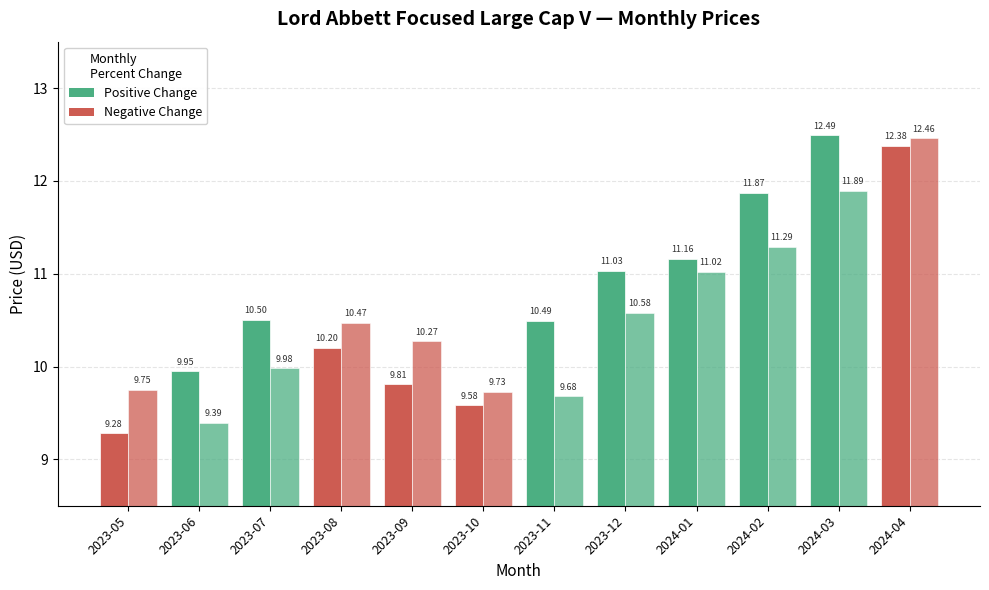

Which has a higher value, 2024-01 or 2023-10?

2024-01